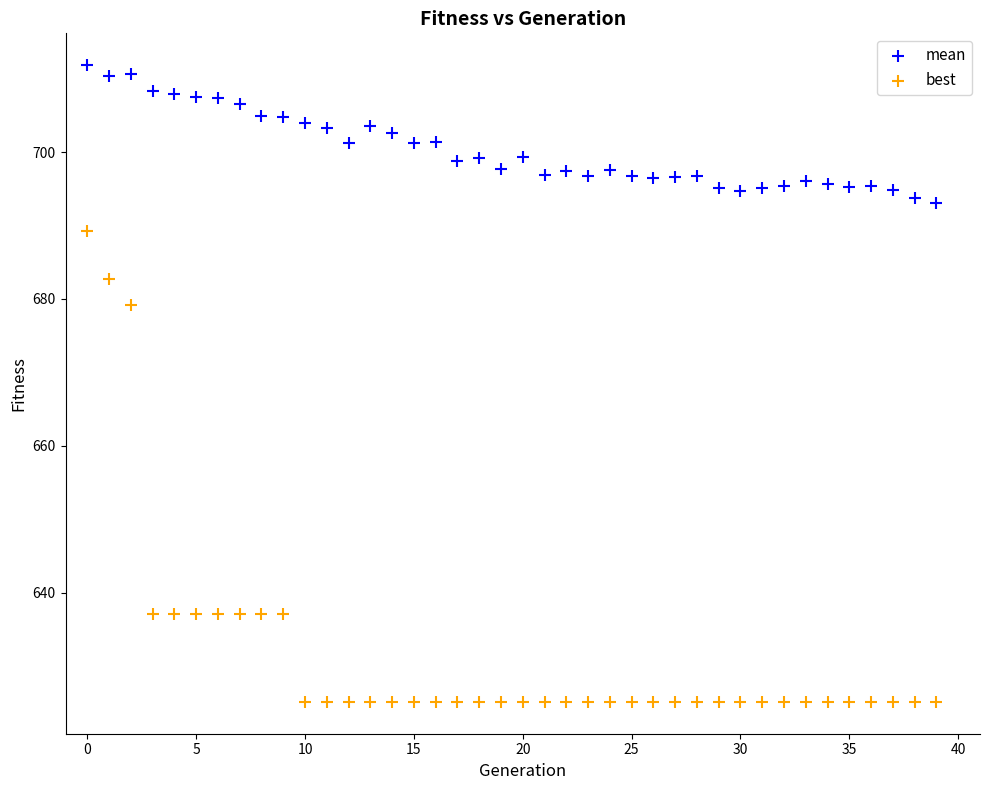

Which series has the largest Y range (max minus min)?

best